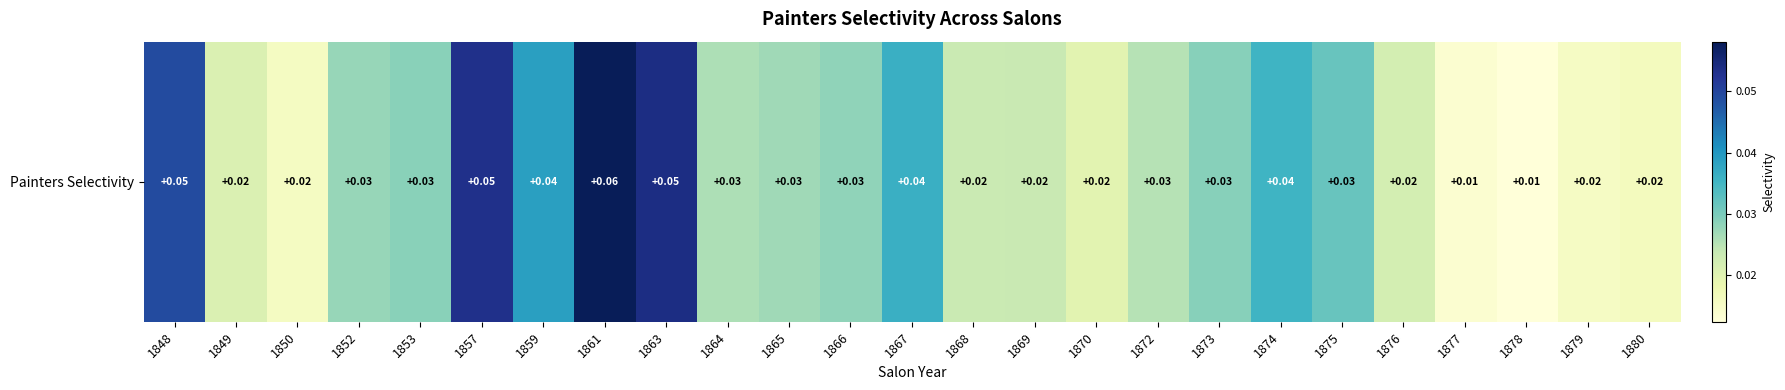

The chart shows a value of 0.0 at 1880. True or false?

False